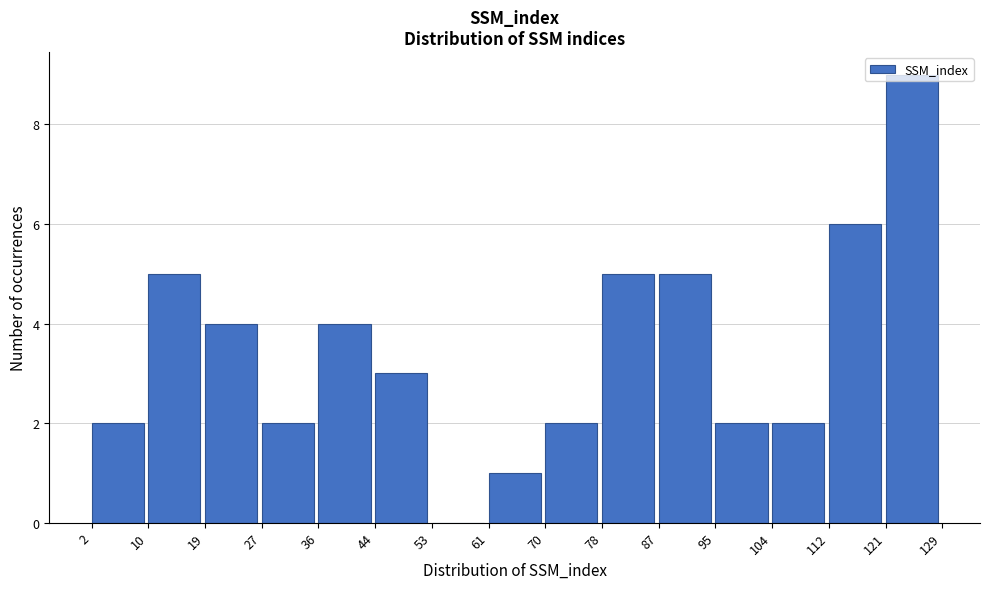

Over which range of the x-axis is the bar tallest?

121 to 129